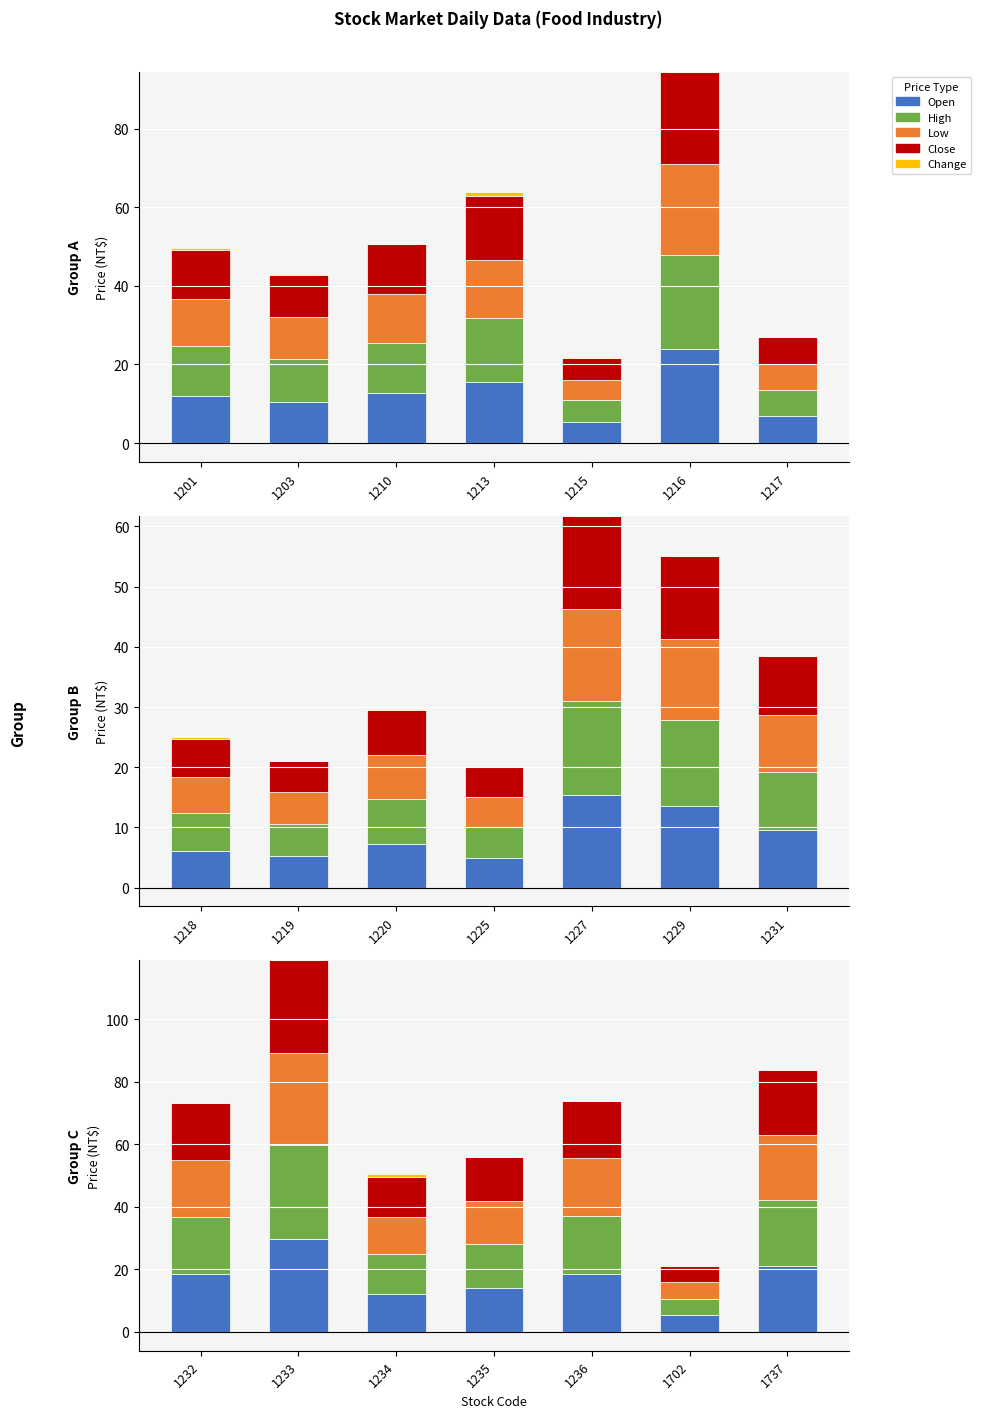

What is the value of the Close bar at the 4th from the left?

14.0